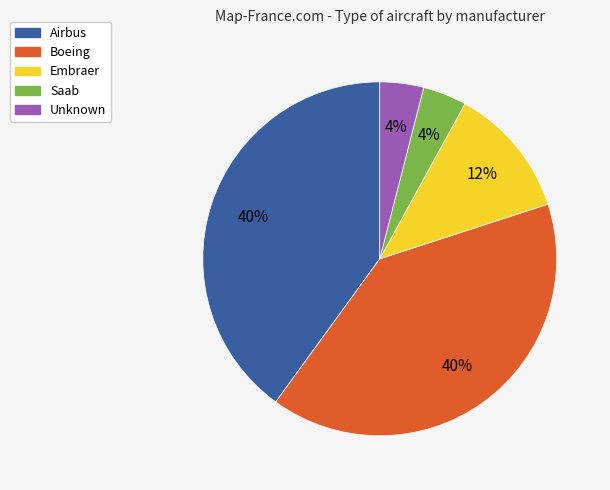

How many segments does this pie chart have?

5